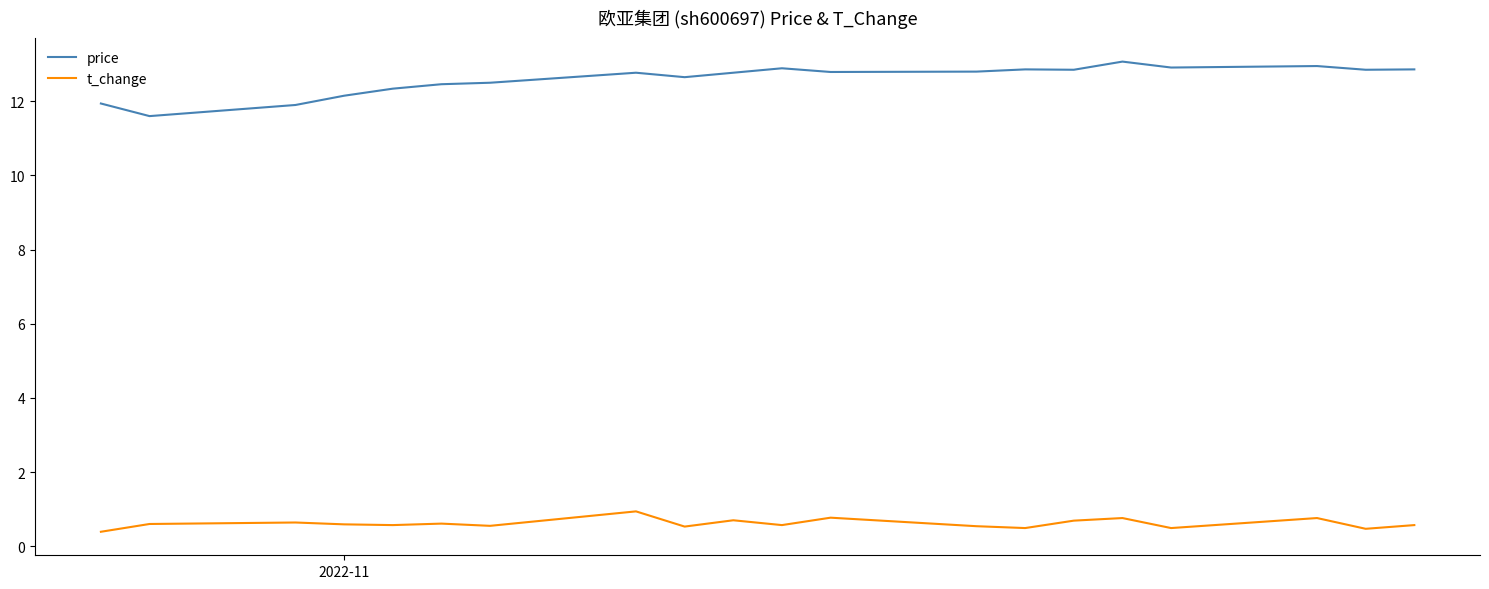

Which series has the largest range (max minus min)?

price